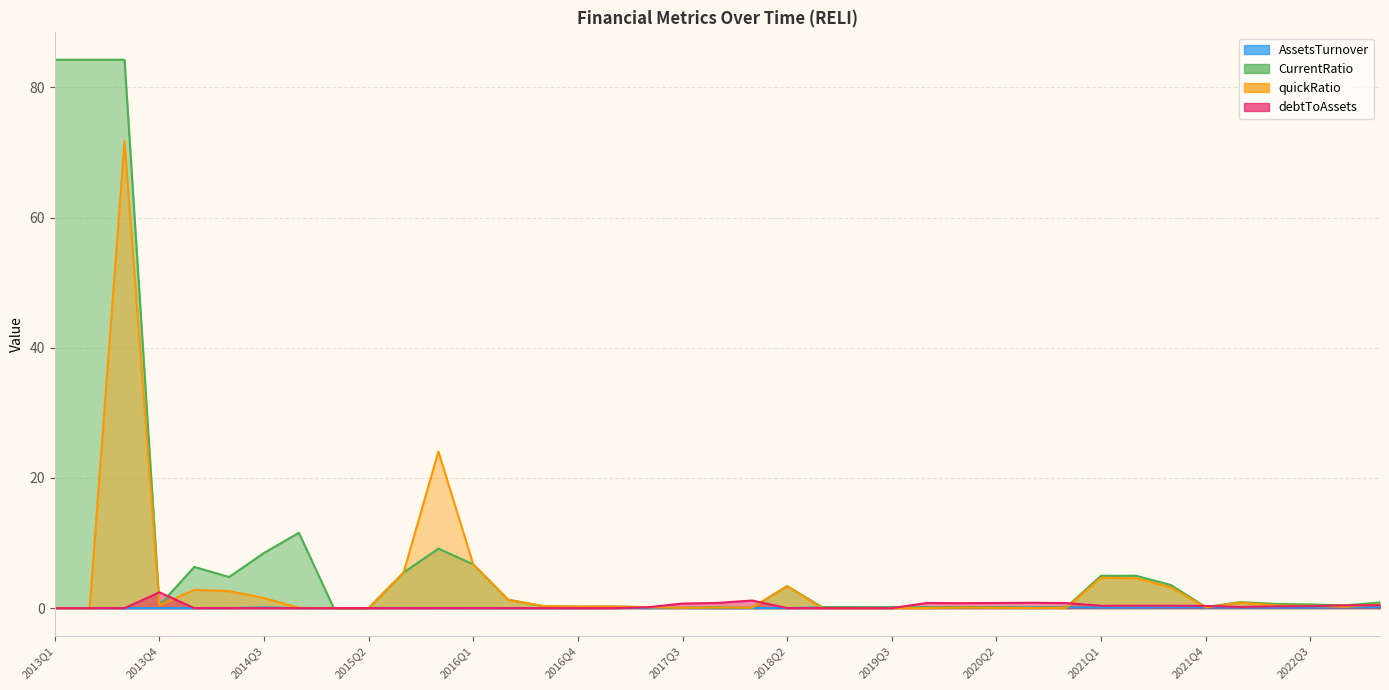

How many values in the CurrentRatio series exceed 0?

37